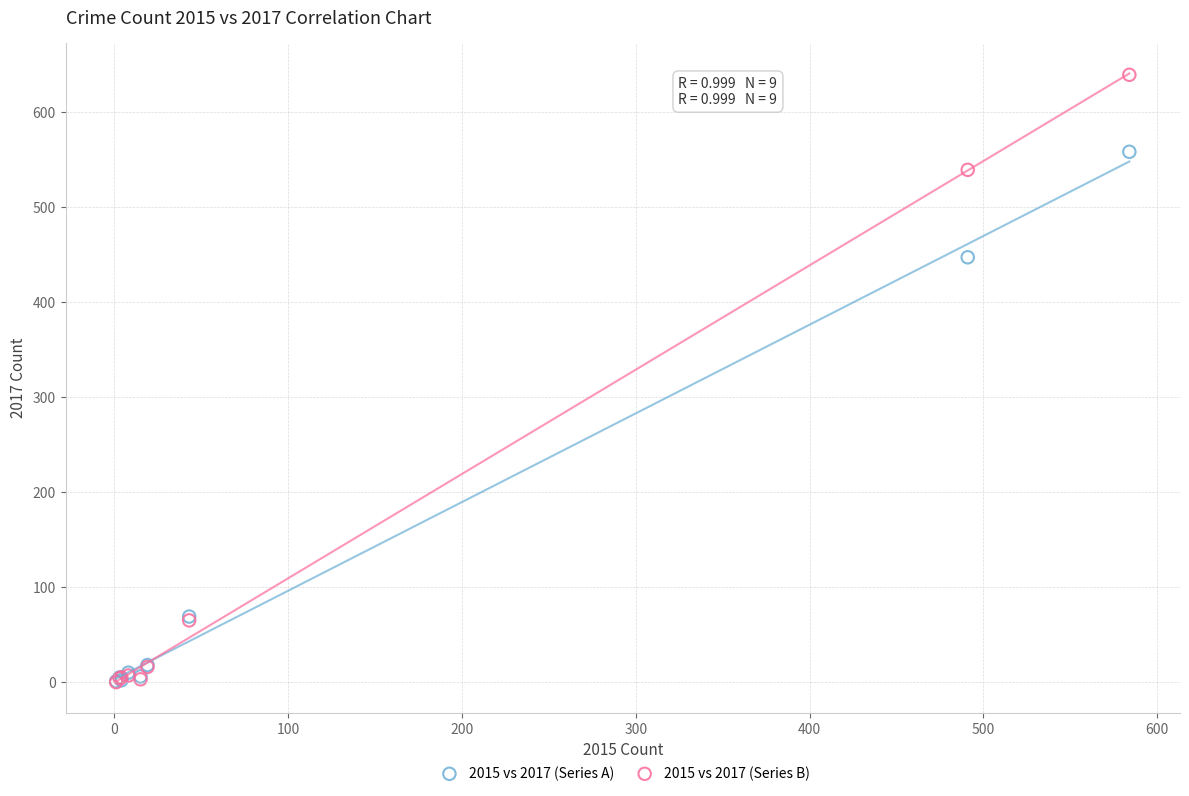

Across all series, what Y value is closest to 319?

447